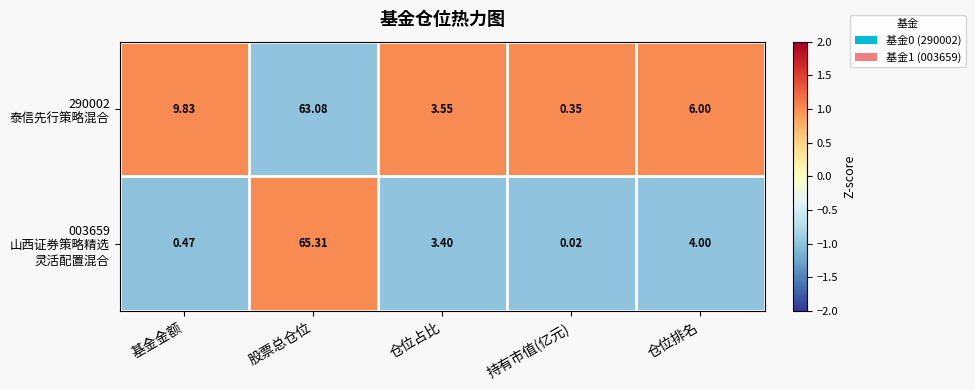

At which category is the sum across all series the highest?

股票总仓位